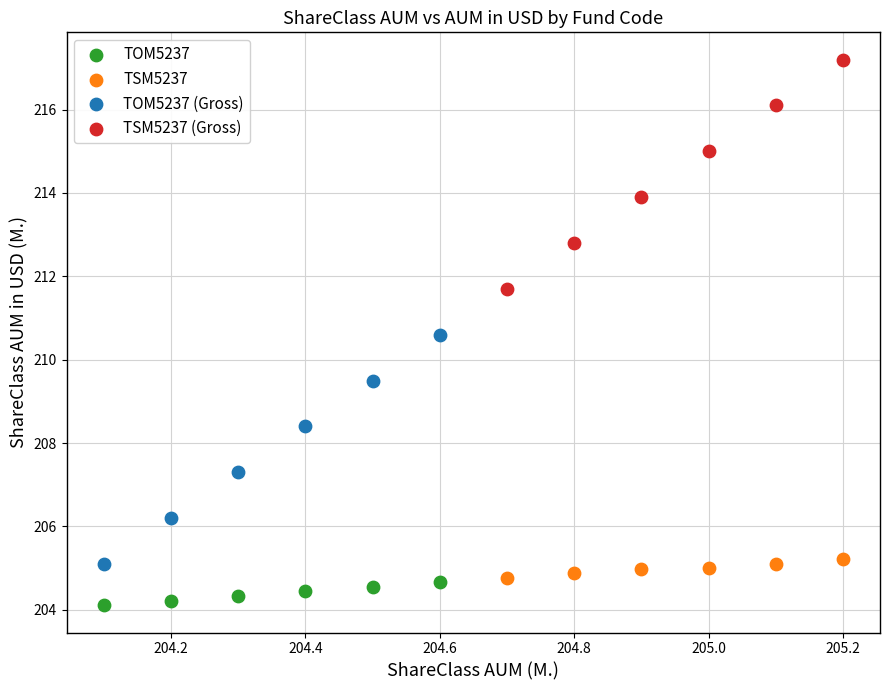

Which series contains the lowest Y value?

TOM5237